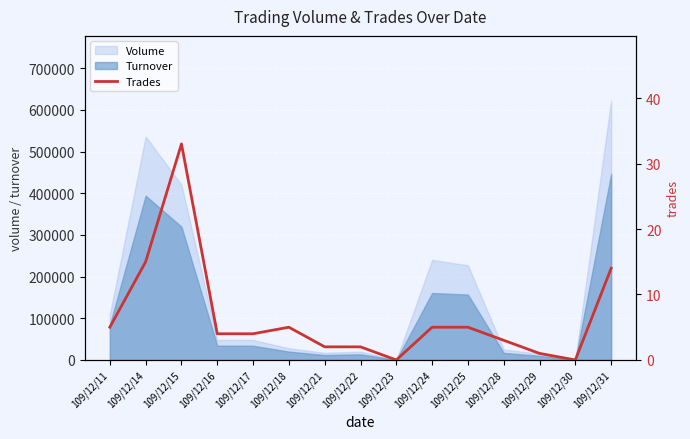

The value of Volume at 109/12/28 is 25000. True or false?

True